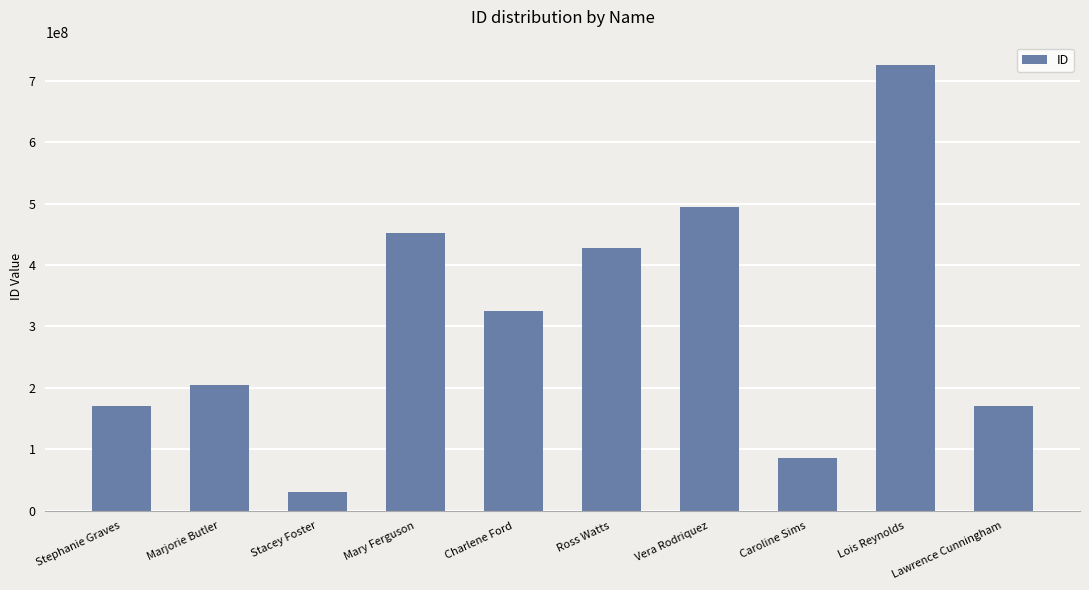

At which label does the data first exceed 325100423?

Mary Ferguson